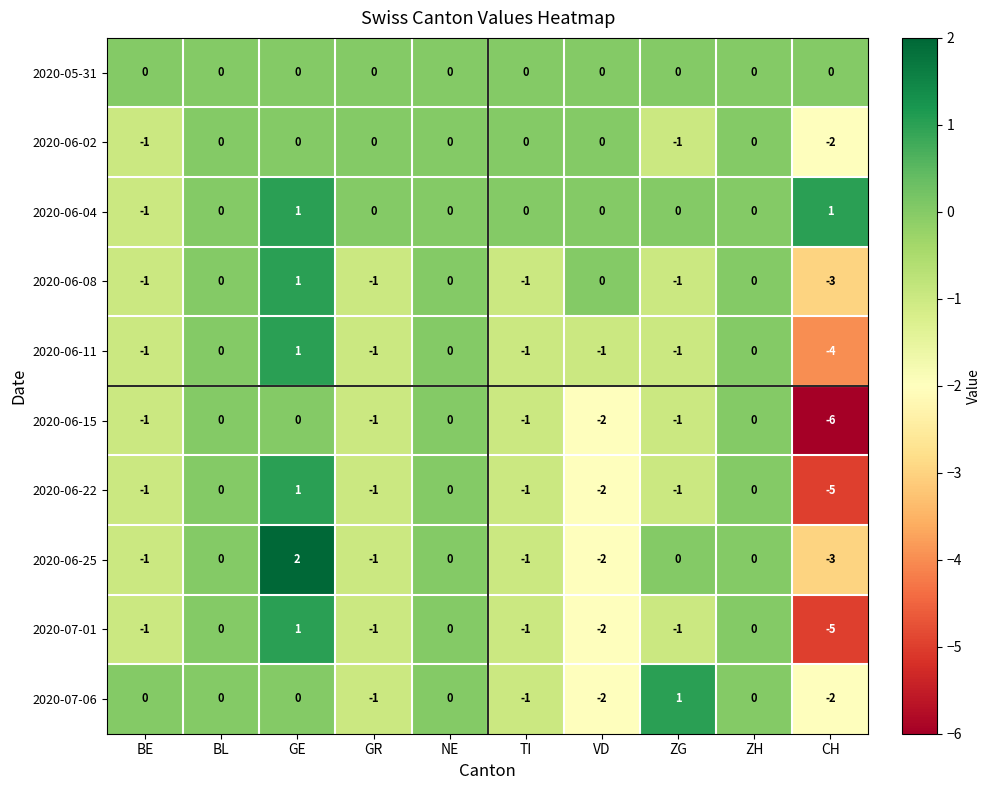

Which series changed the most between VD and ZG?

2020-07-06